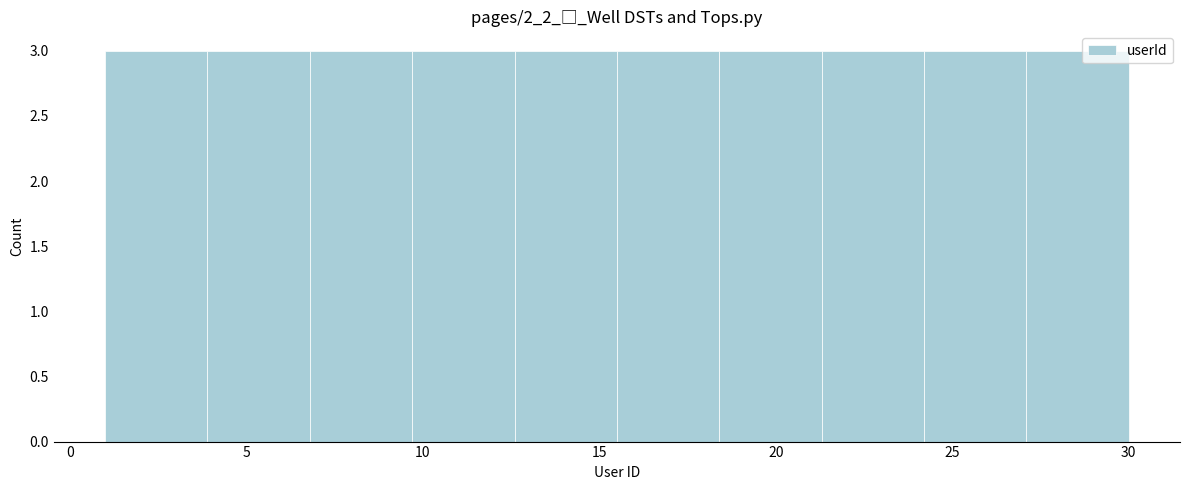

Reading left to right, transcribe this chart: for each bar, give the range it covers on the x-axis and its height. Neither the bar edges nor the heights are printed on the chart, so give them approximately, as read against the axes.

1.0 to 3.9: 3
3.9 to 6.8: 3
6.8 to 9.7: 3
9.7 to 12.6: 3
12.6 to 15.5: 3
15.5 to 18.4: 3
18.4 to 21.3: 3
21.3 to 24.2: 3
24.2 to 27.1: 3
27.1 to 30.0: 3